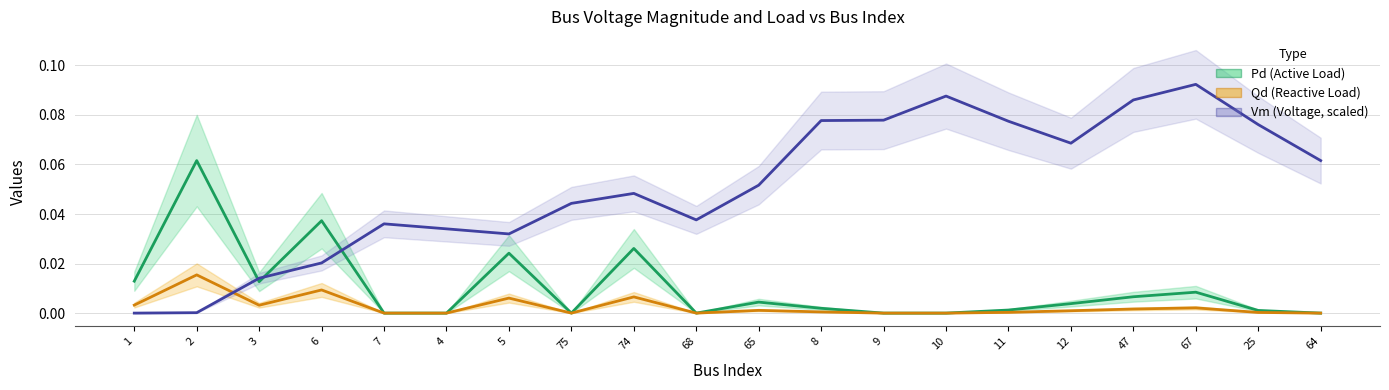

Reading right to left, what are all the values shown in this chart?

Pd (Active Load): 64=0.0	25=0.0	67=0.0	47=0.0	12=0.0	11=0.0	10=0.0	9=0.0	8=0.0	65=0.0	68=0.0	74=0.0	75=0.0	5=0.0	4=0.0	7=0.0	6=0.0	3=0.0	2=0.1	1=0.0
Qd (Reactive Load): 64=0.0	25=0.0	67=0.0	47=0.0	12=0.0	11=0.0	10=0.0	9=0.0	8=0.0	65=0.0	68=0.0	74=0.0	75=0.0	5=0.0	4=0.0	7=0.0	6=0.0	3=0.0	2=0.0	1=0.0
Vm (Voltage, scaled): 64=0.1	25=0.1	67=0.1	47=0.1	12=0.1	11=0.1	10=0.1	9=0.1	8=0.1	65=0.1	68=0.0	74=0.0	75=0.0	5=0.0	4=0.0	7=0.0	6=0.0	3=0.0	2=0.0	1=0.0